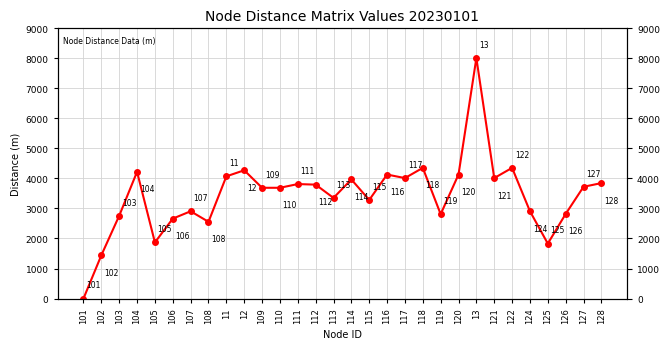

At which category does the chart reach its peak across all series?

13